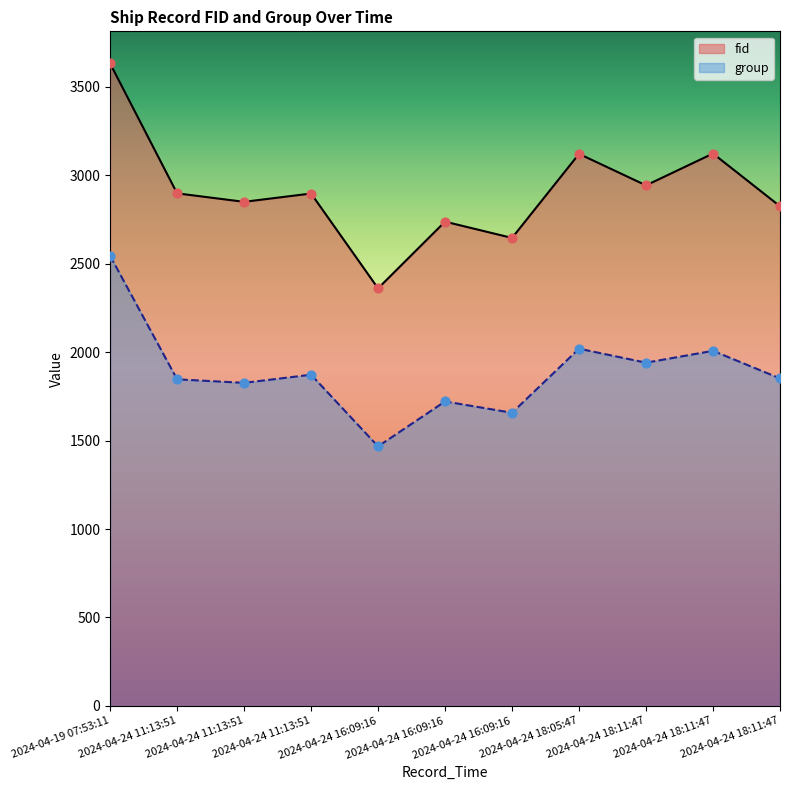

What are all the series names shown in the legend?

fid, group